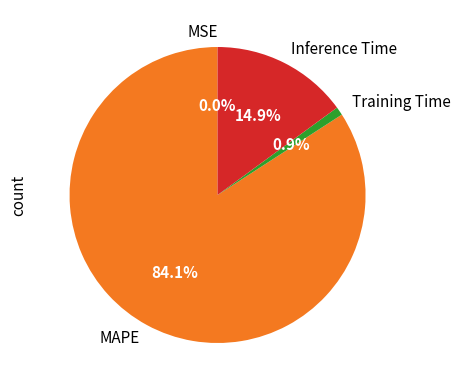

Does any single category account for the majority?

Yes